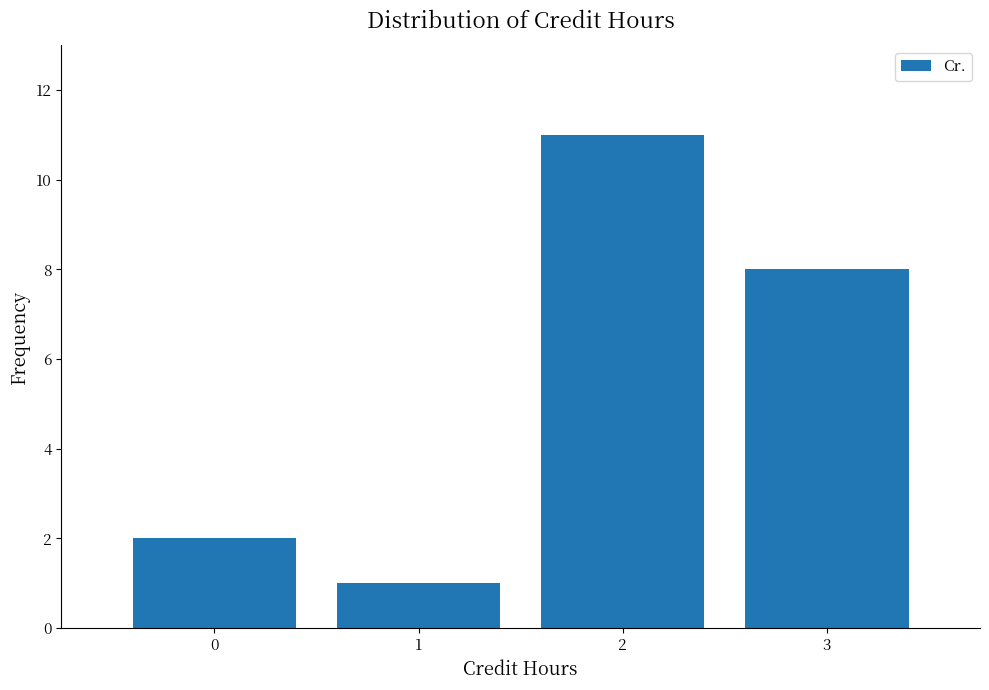

Reading right to left, extract all data points from this chart.

8	11	1	2